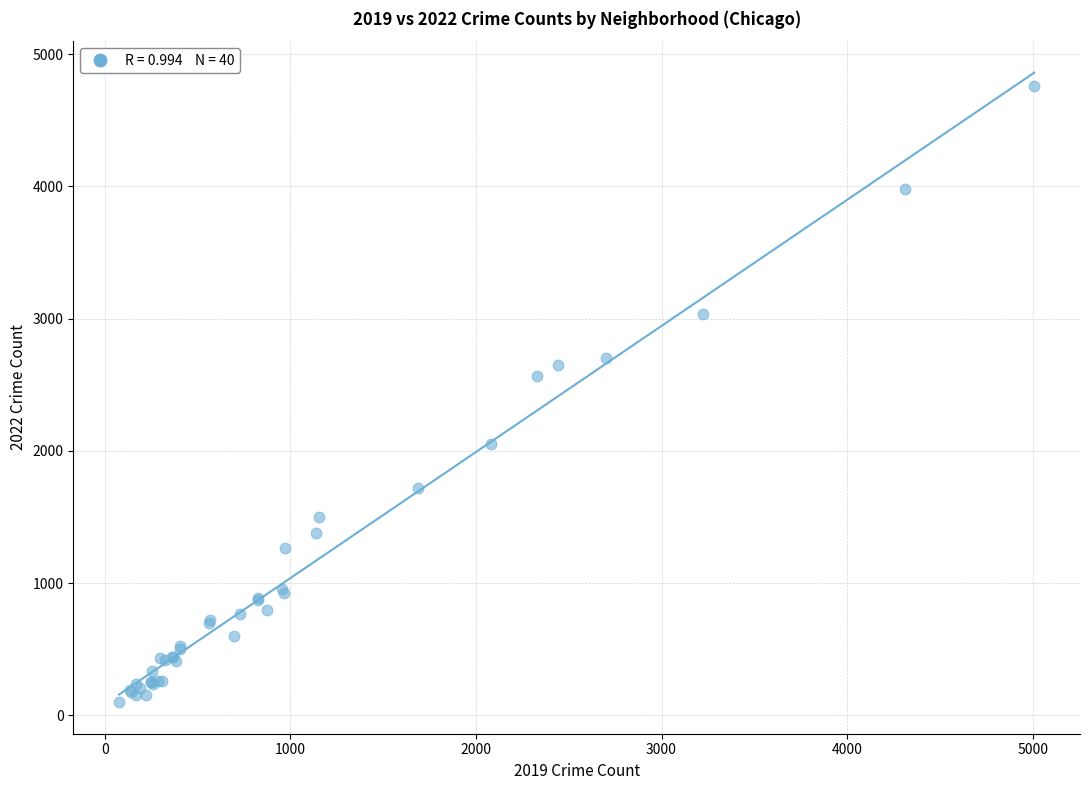

What Y value in the scatter plot is closest to 2430?

2565